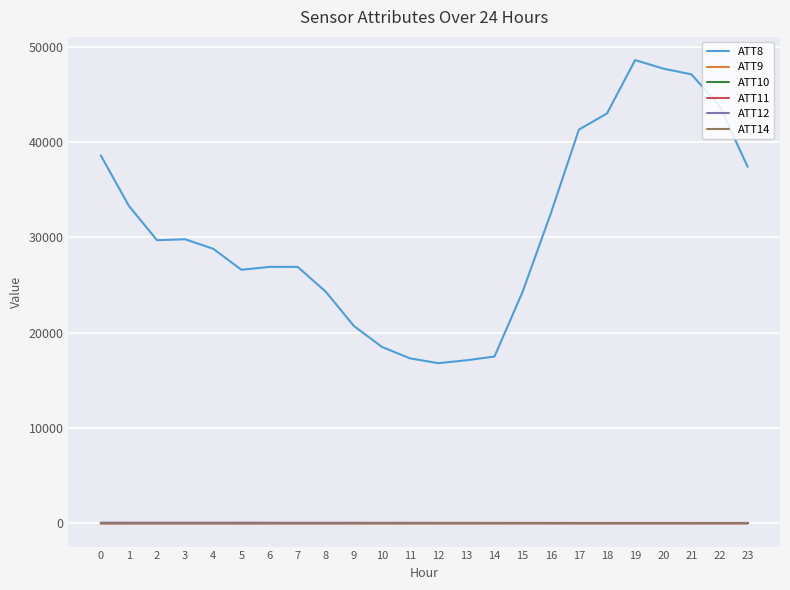

What is the average value of the ATT8 series?

30770.8